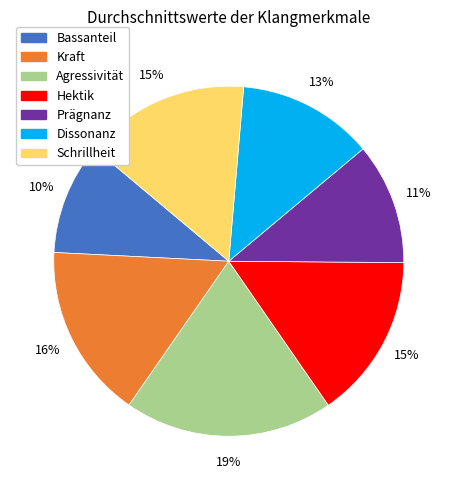

What is the largest slice in the pie chart?

Agressivität